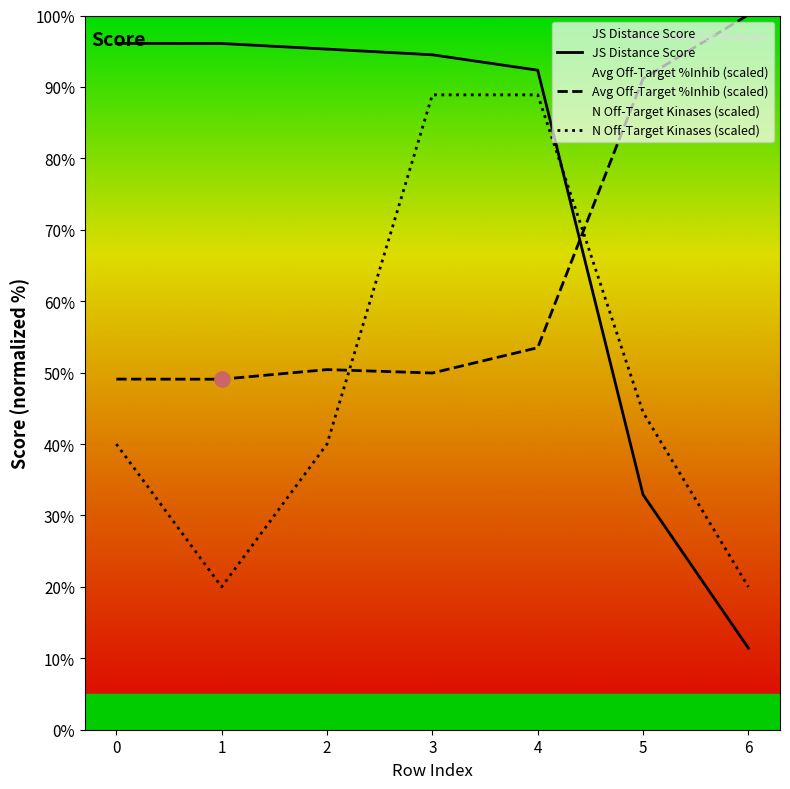

What is the total value across all series at 0?

185.2